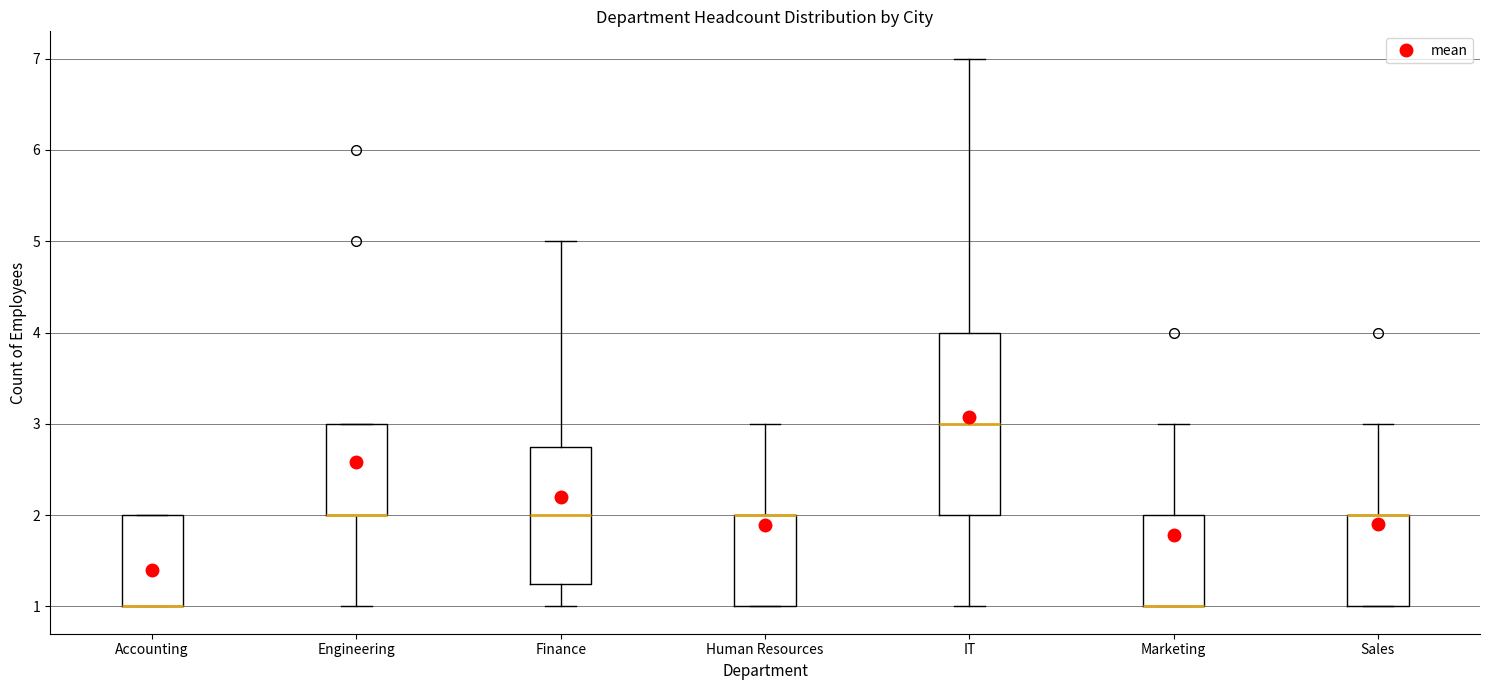

Reading left to right, transcribe this box plot: for each box, give where its median line is, the range the box spans, and where its two whiskers end, as read against the y-axis. The values are not printed on the chart, so give them approximately, as read against the axis.

Accounting: median 1.0 (drawn on the box's lower edge), box 1.0 to 2.0, whiskers 1.0 to 2.0
Engineering: median 2.0 (drawn on the box's lower edge), box 2.0 to 3.0, whiskers 1.0 to 3.0
Finance: median 2.0, box 1.3 to 2.8, whiskers 1.0 to 5.0
Human Resources: median 2.0 (drawn on the box's upper edge), box 1.0 to 2.0, whiskers 1.0 to 3.0
IT: median 3.0, box 2.0 to 4.0, whiskers 1.0 to 7.0
Marketing: median 1.0 (drawn on the box's lower edge), box 1.0 to 2.0, whiskers 1.0 to 3.0
Sales: median 2.0 (drawn on the box's upper edge), box 1.0 to 2.0, whiskers 1.0 to 3.0